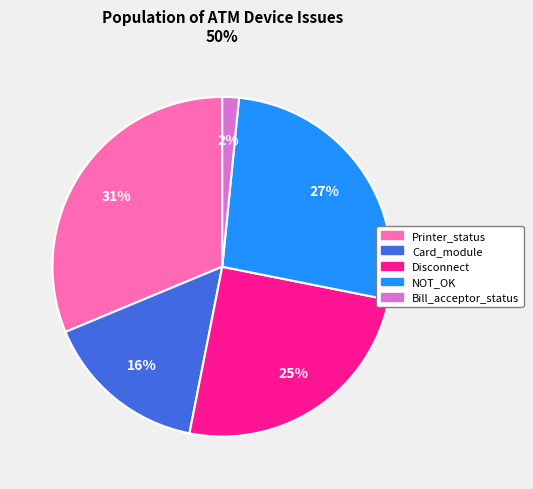

Is there any slice that represents more than half of the pie?

No